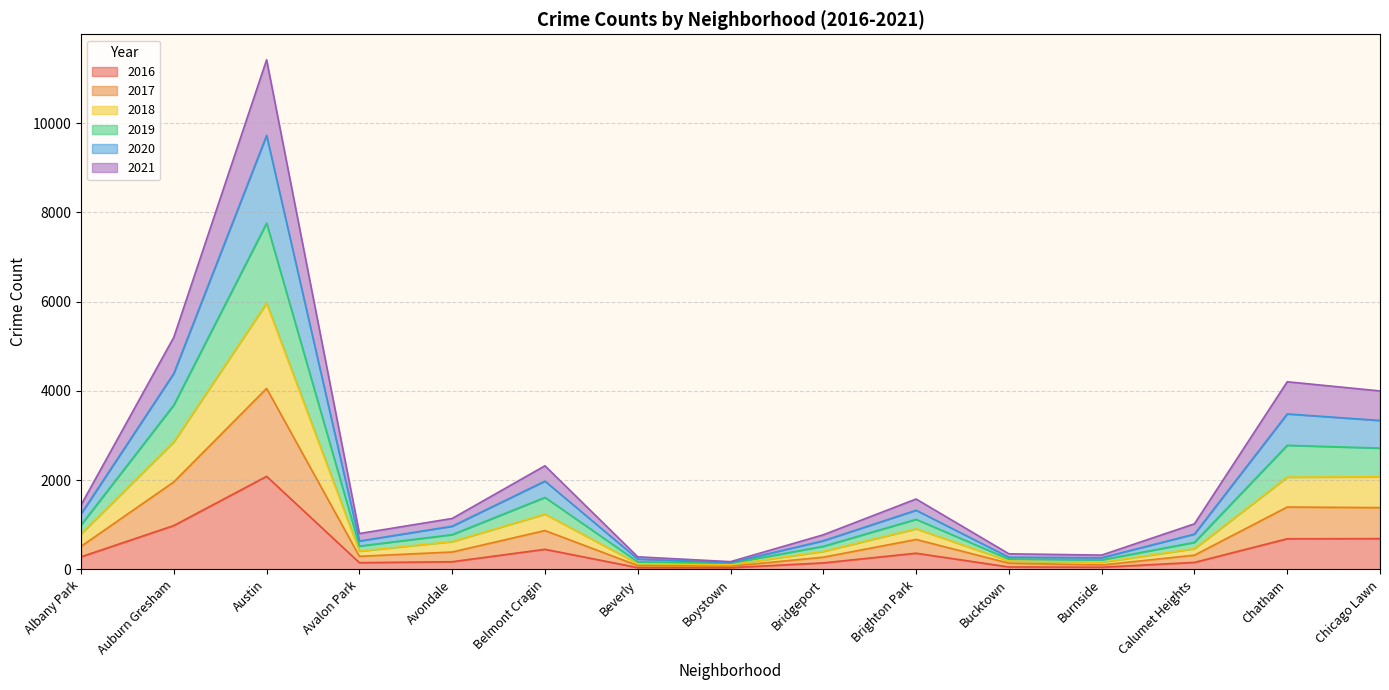

True or false: 2019 and 2017 intersect in this chart.

False